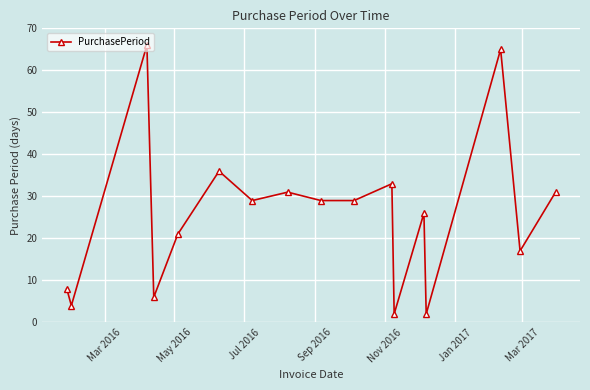

What is the sum of all values?

435